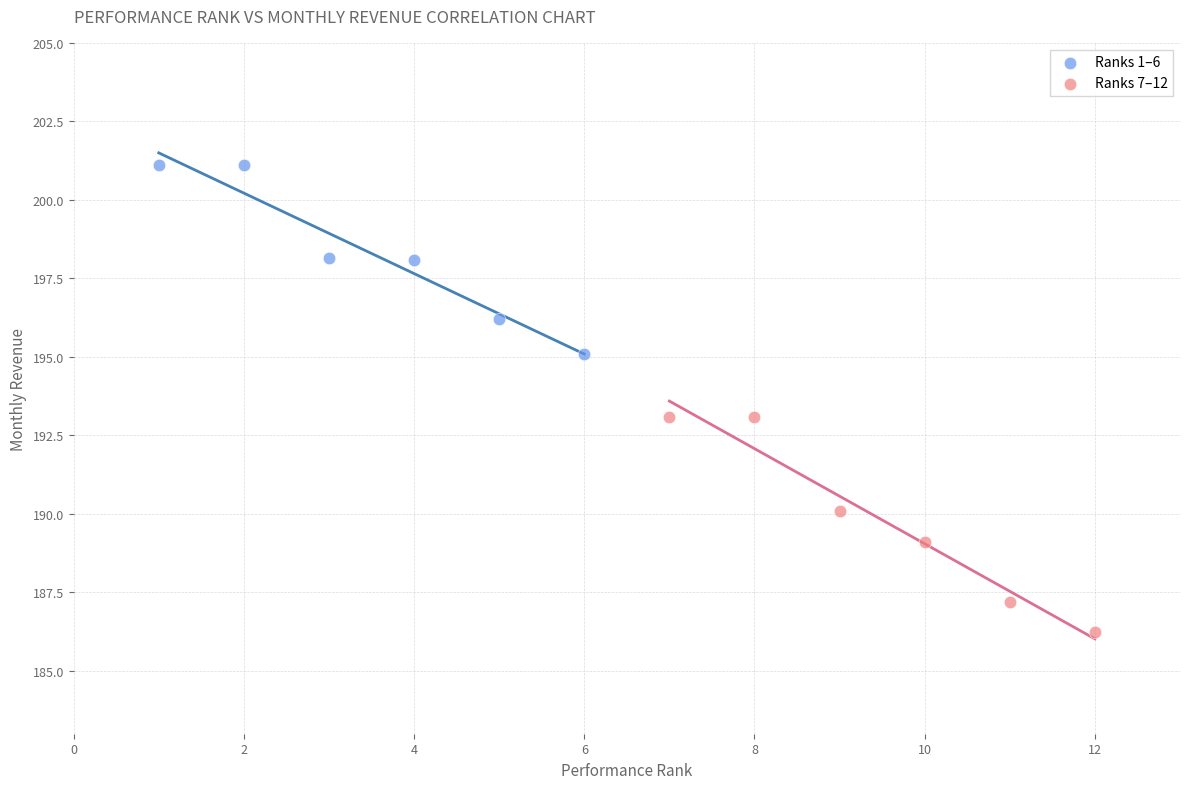

Which series reaches the maximum Y coordinate?

Ranks 1–6